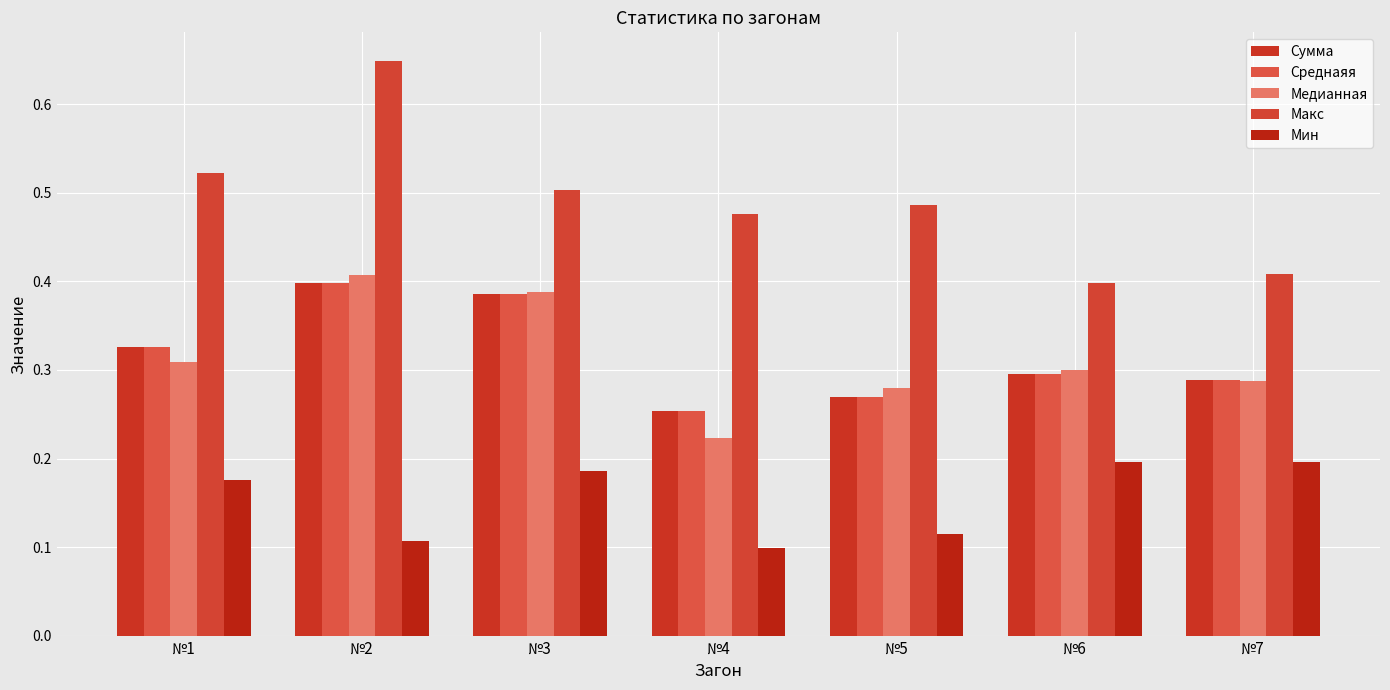

What is the highest value of the Мин series?

0.2